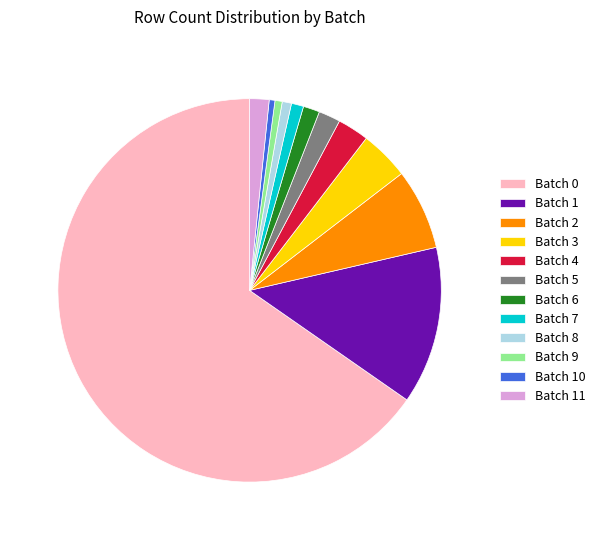

What is the ratio of the value at Batch 4 to the value at Batch 3?

0.6